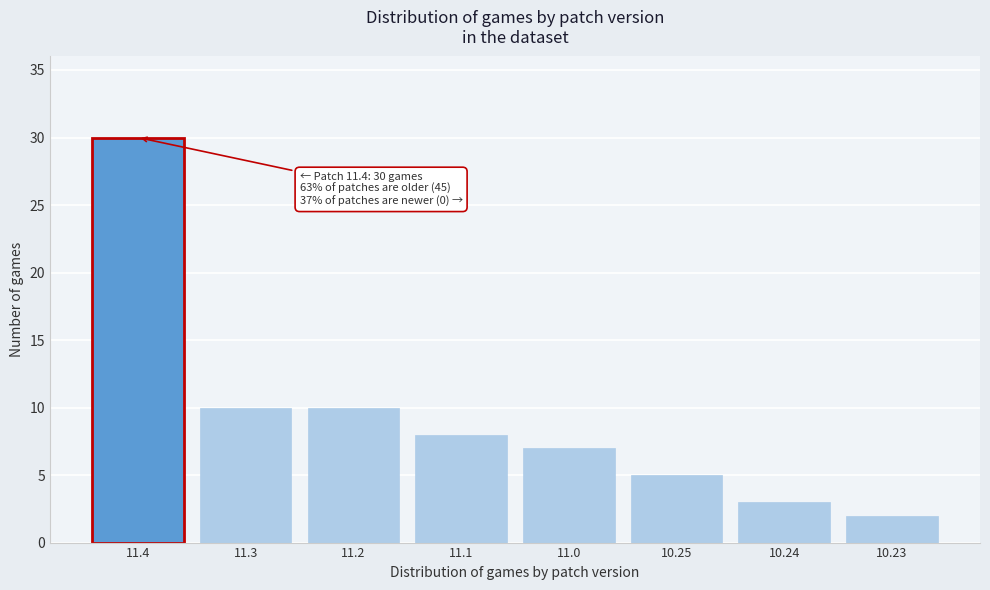

Reading left to right, list all the values displayed in this chart.

11.4=30	11.3=10	11.2=10	11.1=8	11.0=7	10.25=5	10.24=3	10.23=2